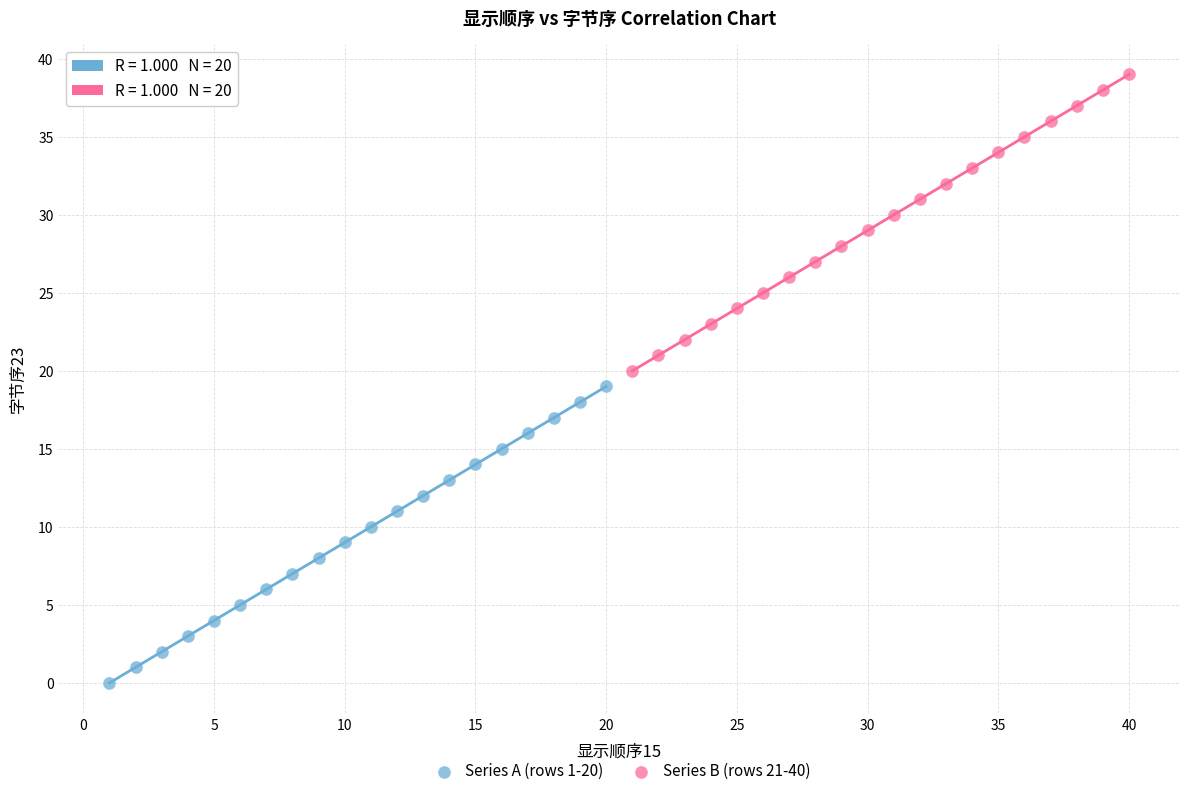

What are all the series names shown in the legend?

Series A (rows 1-20), Series B (rows 21-40)